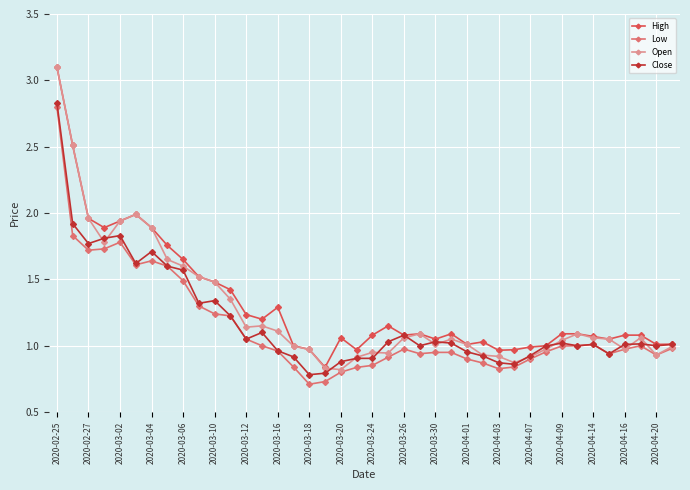

What is the difference between the maximum and minimum values in the Open series?

2.3